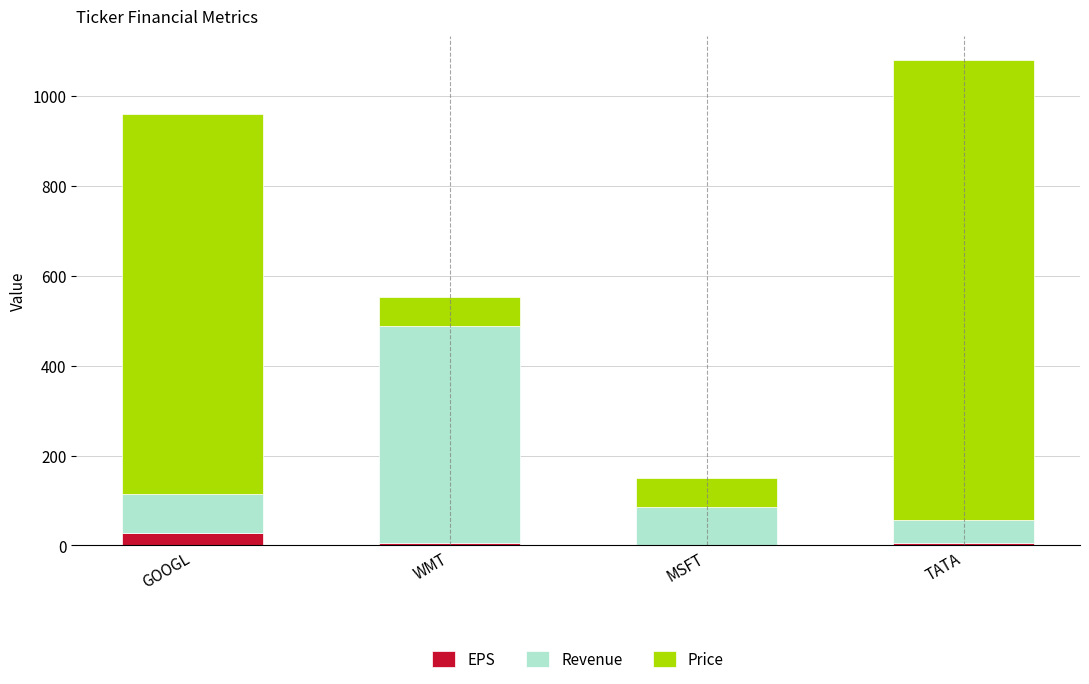

Read the EPS value at GOOGL.

27.8